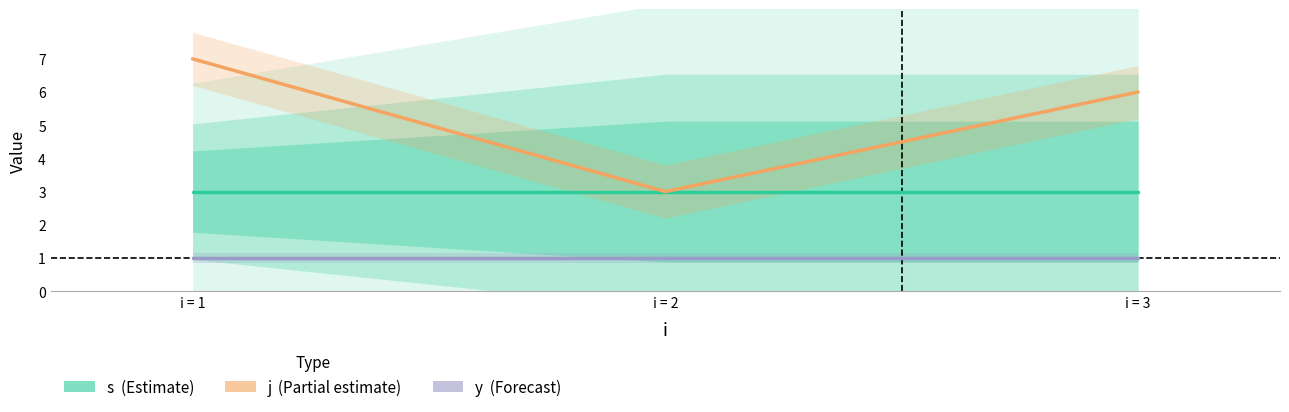

What is the value of the y (Forecast) point at the 1st from the left?

1